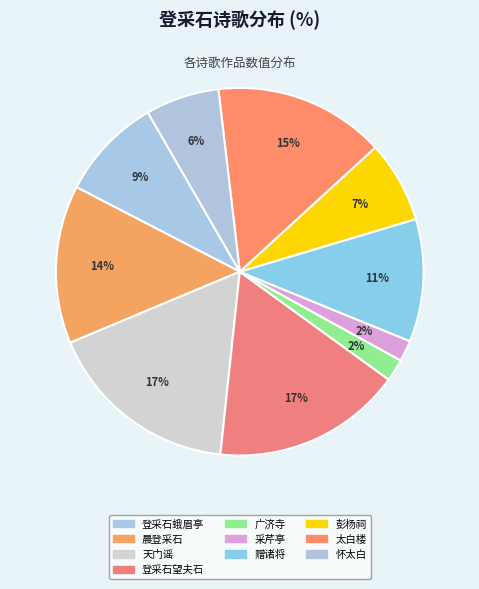

Rank the categories by value from lowest to highest.

韵作·频登采芹亭, 登采石山上广济寺, 登采石矶怀太白和董生商隐, 从广雅尚书登采石矶彭杨祠, 登采石蛾眉亭, 登采石矶赠诸将, 晨登采石, 登采石矶太白楼观萧尺木画壁歌, 登采石望夫石, 天门谣 次韵贺方回登采石蛾眉亭